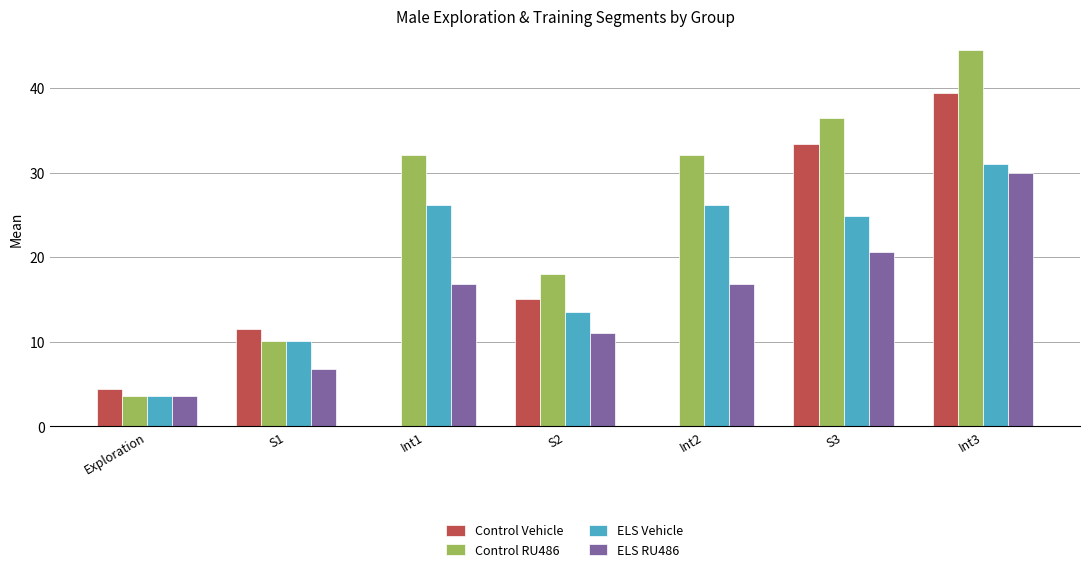

How many groups of bars are there?

7